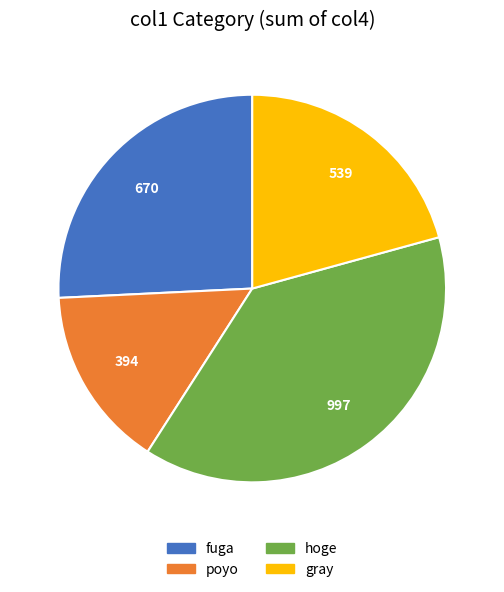

Is it true that poyo is 33% of the pie?

False